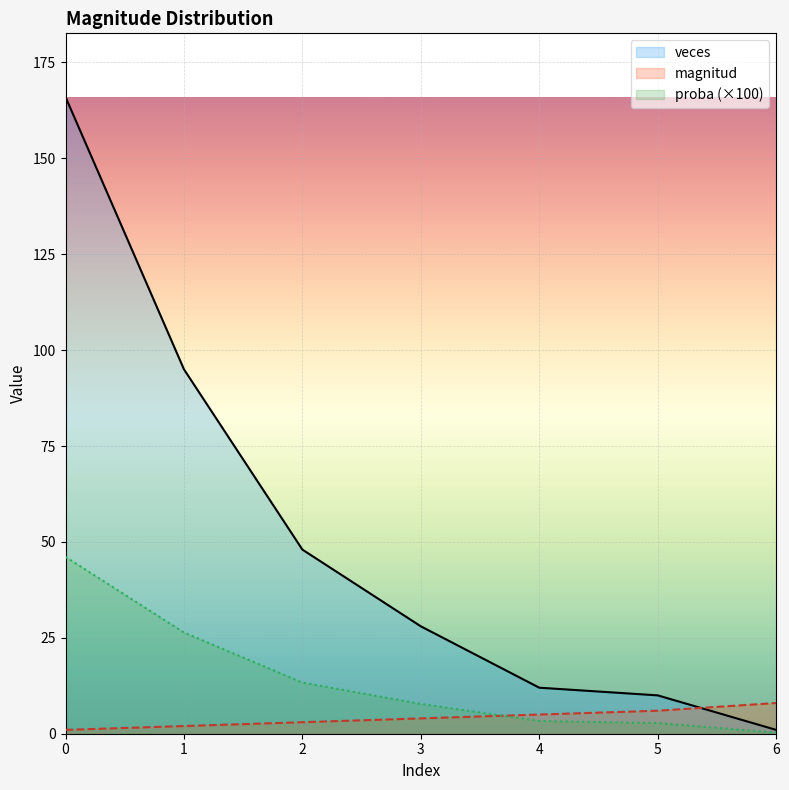

What is the value of the veces point at the 4th from the left?

28.0